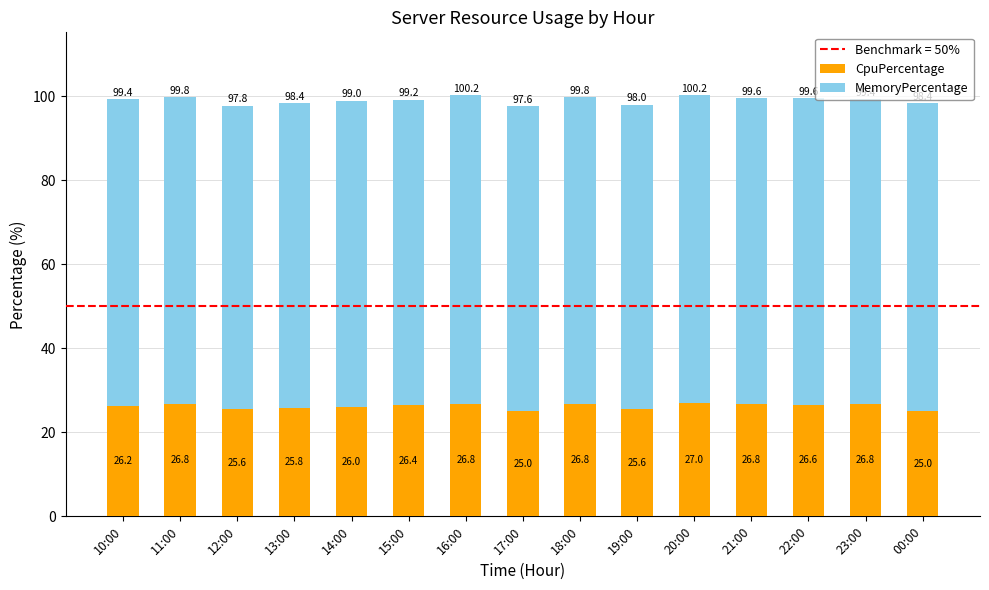

What is the highest value of the CpuPercentage series?

27.0